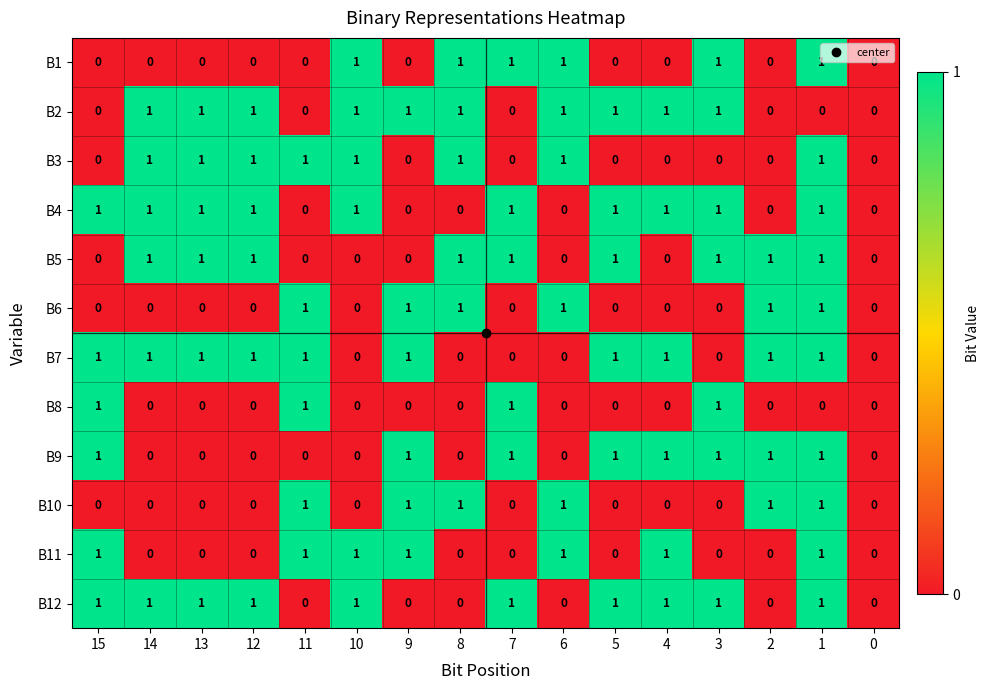

Is it true that B12 equals 0 at 3?

False